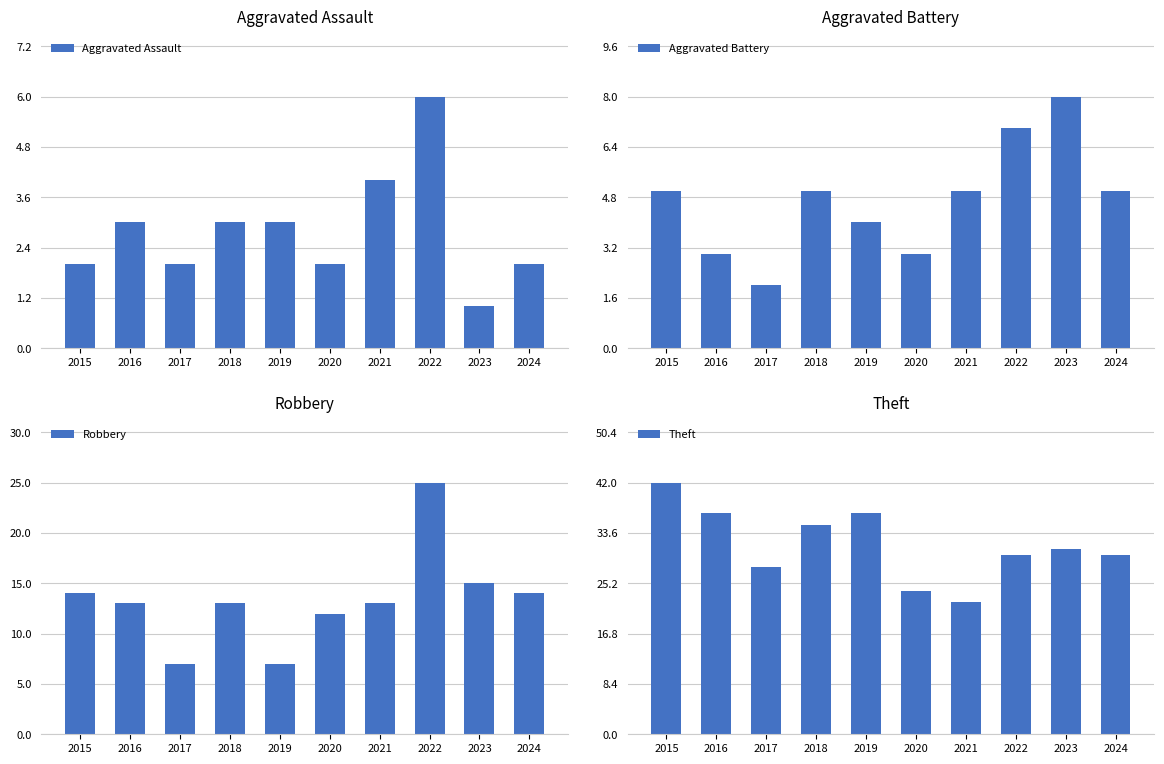

Rank the series by their maximum value, from lowest to highest.

Aggravated Assault, Aggravated Battery, Robbery, Theft